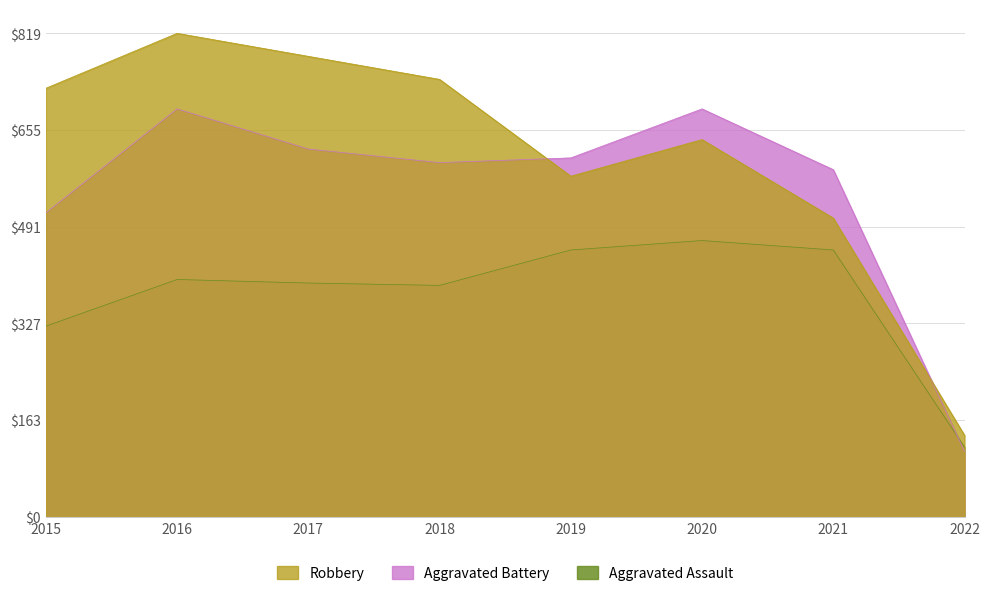

What is the difference between the Aggravated Assault values at 2022 and 2015?

205